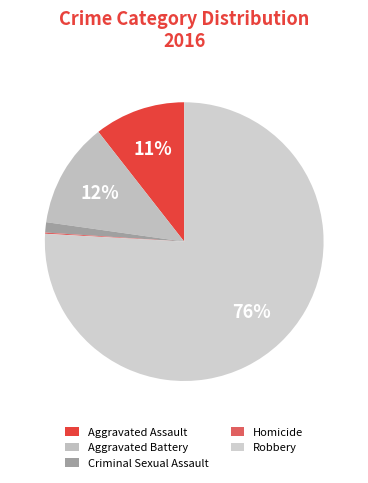

Count the number of slices in the pie.

5